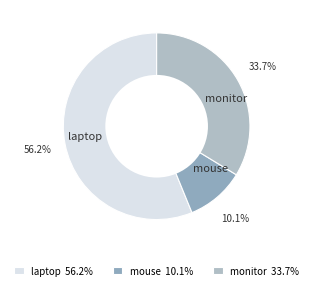

Which has a higher value, laptop or mouse?

laptop